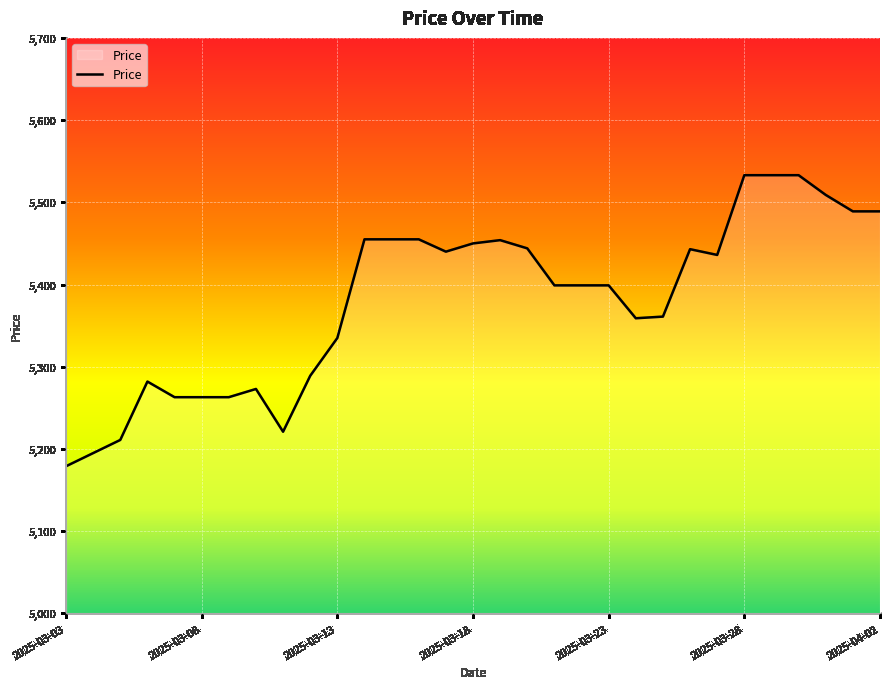

What is the maximum value shown in the chart?

5533